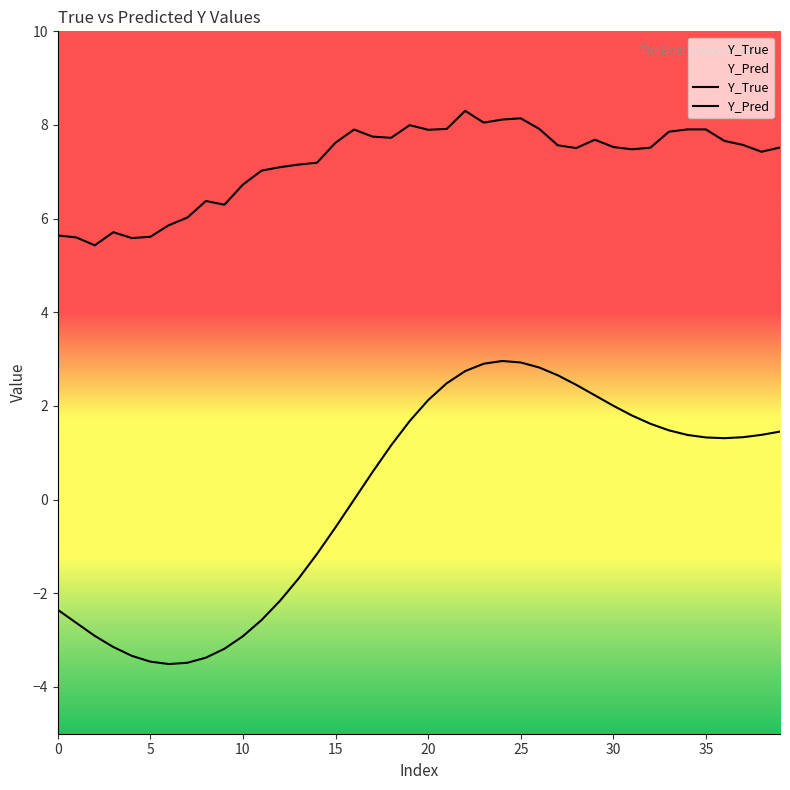

At which category does Y_True reach its first local peak?

24